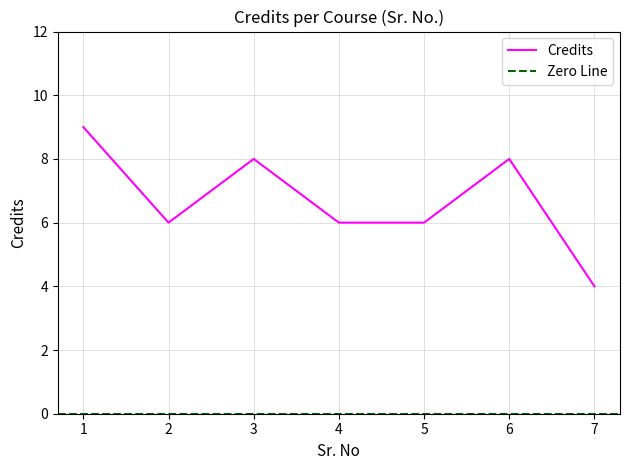

What is the value of the 7th point from the left?

4